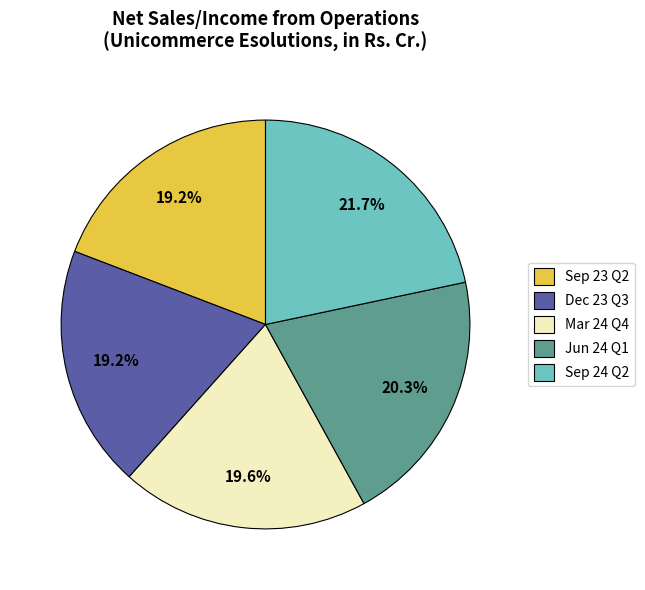

True or false: Jun 24 Q1 accounts for 20% of the total.

True